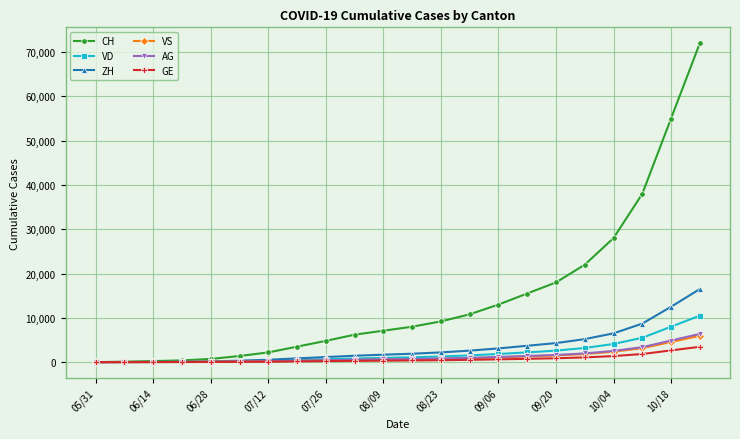

What is the greatest value displayed?

72000